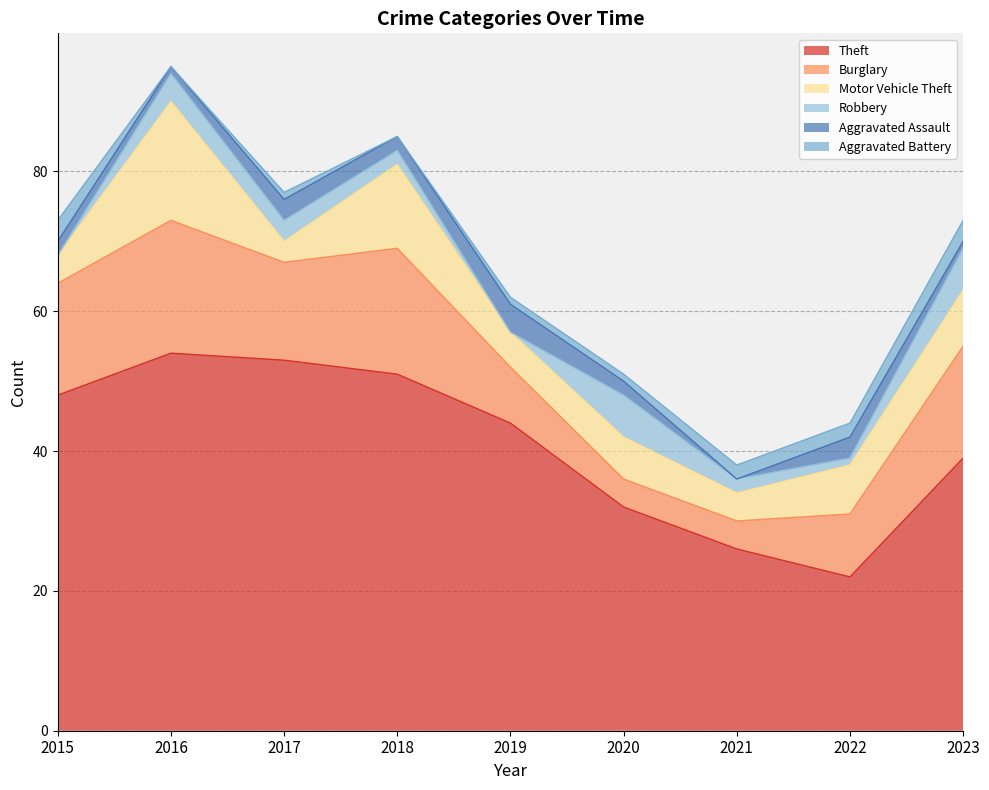

What is the total value across all series at 2019?

62